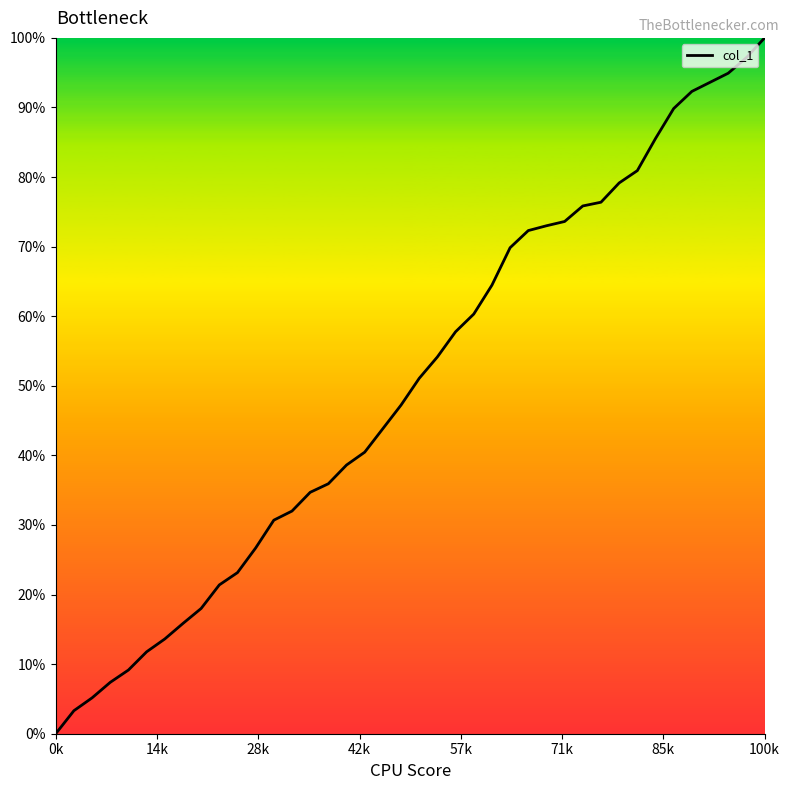

What is the average value?

50.0